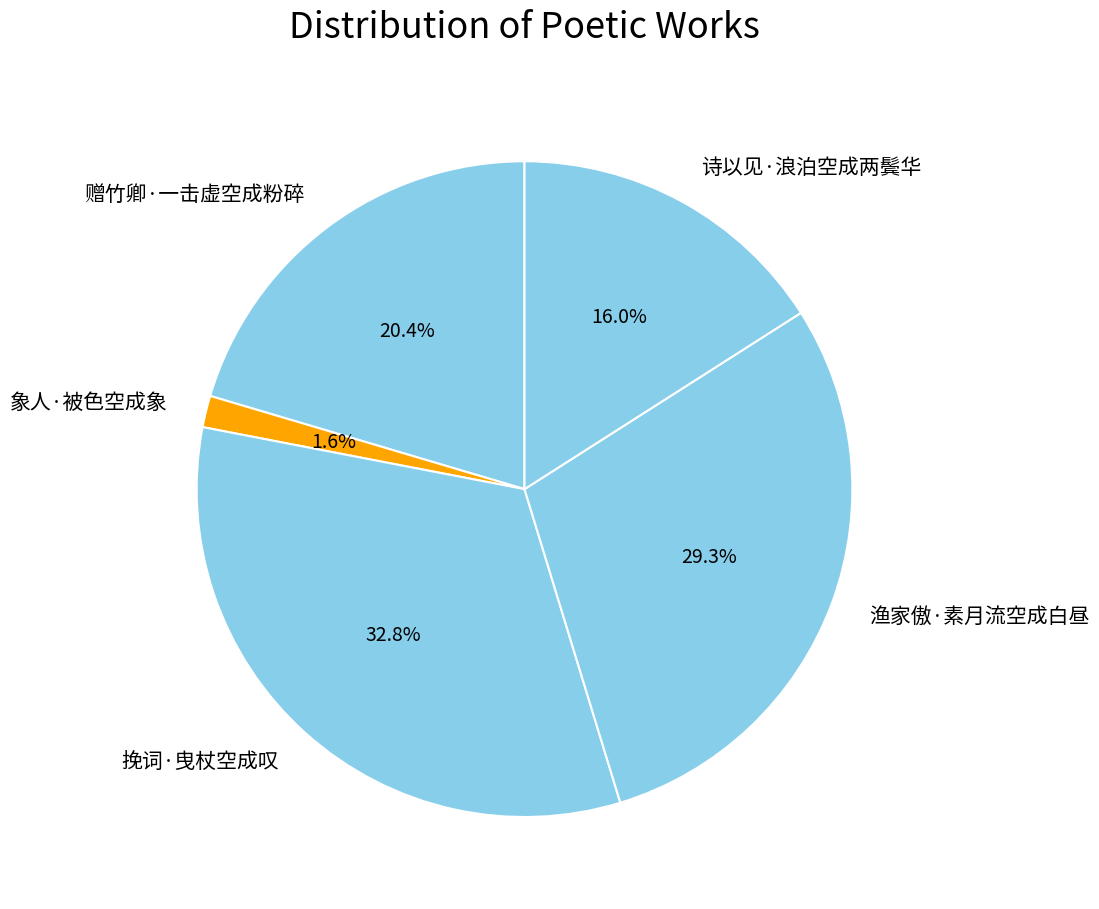

True or false: 诗以见·浪泊空成两鬓华 accounts for 16% of the total.

True